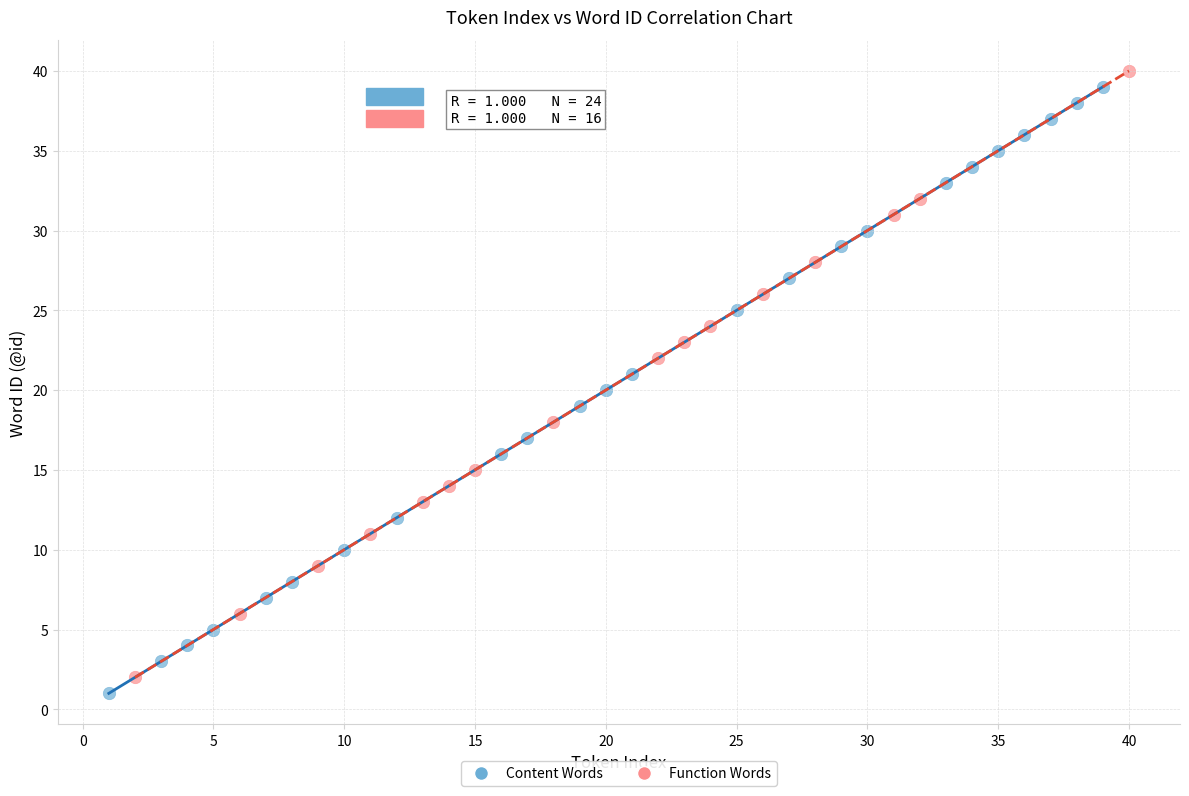

Which series contains the highest Y value?

Function Words